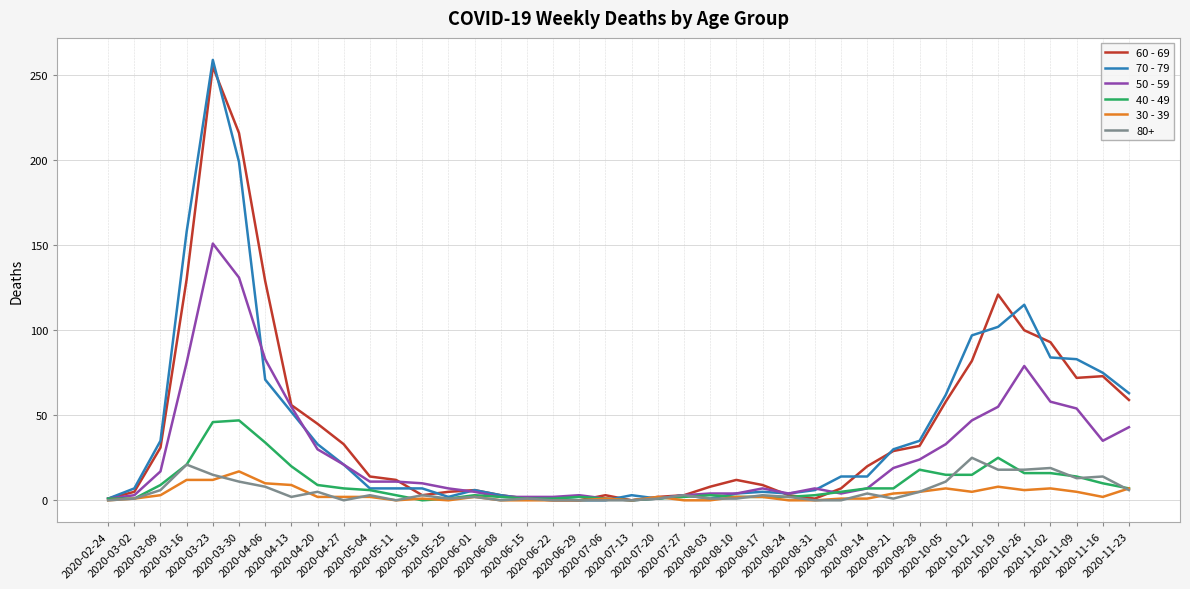

What is the maximum value shown in the chart?

259